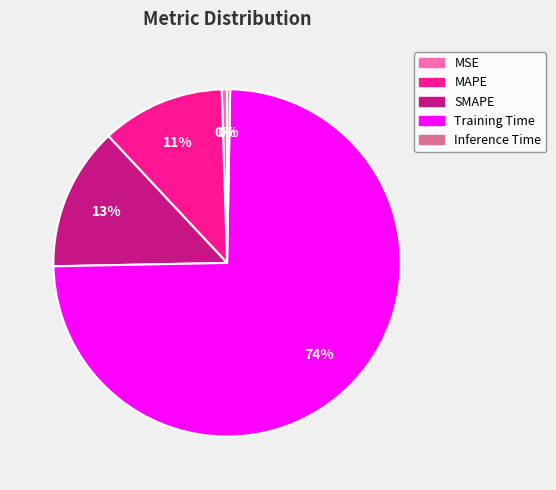

Between Training Time and Inference Time, which is larger?

Training Time